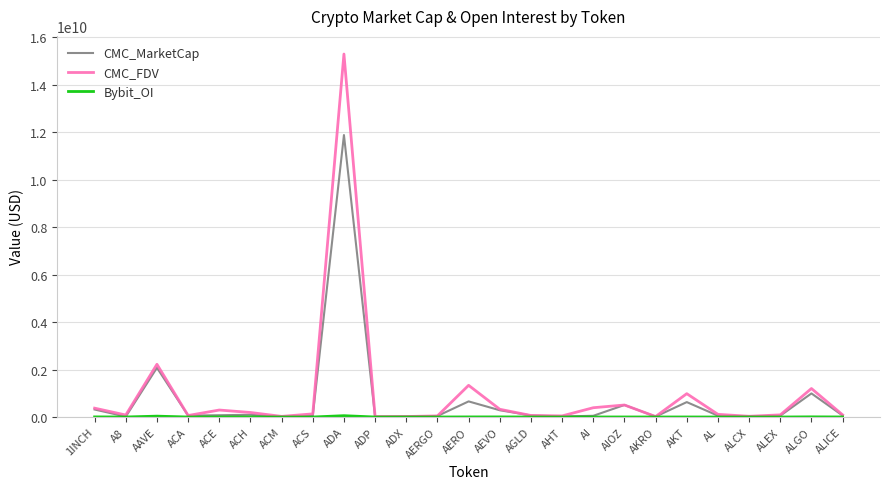

At which label is CMC_MarketCap closest to 5942820899?

AAVE